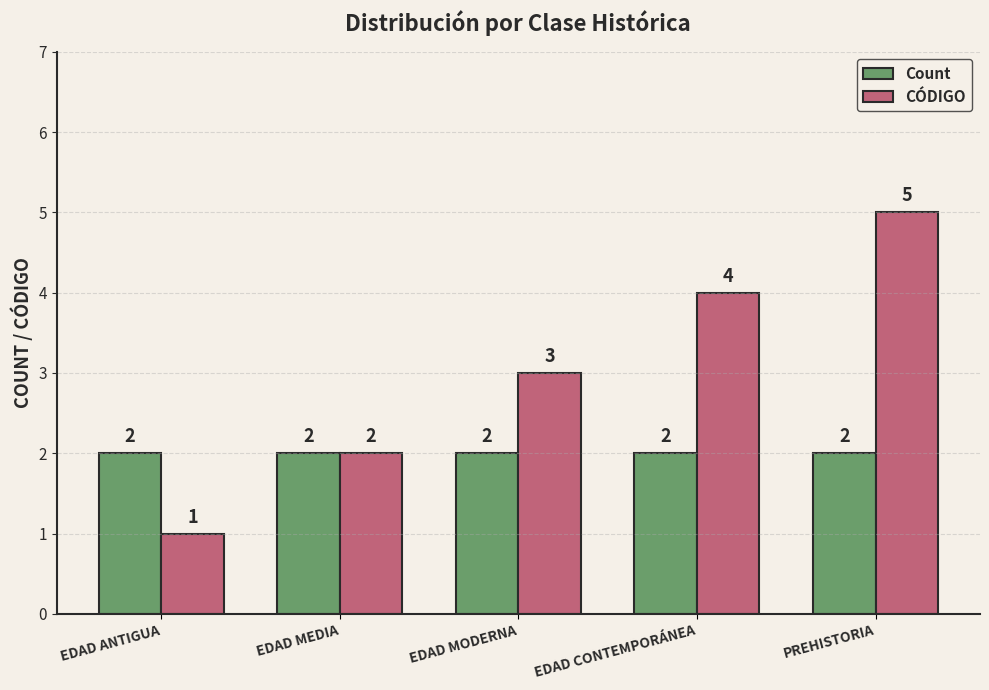

How many groups of bars are there?

5